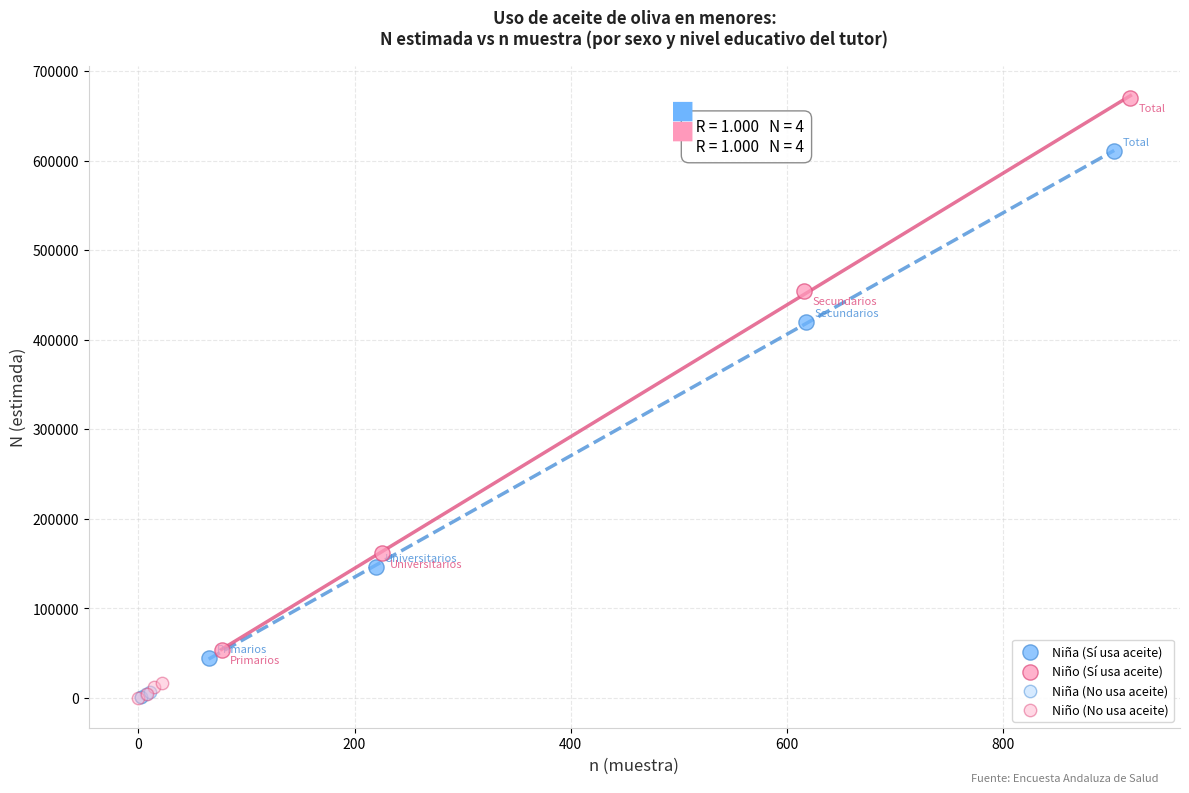

Which series reaches the maximum Y coordinate?

Niño (Sí usa aceite)